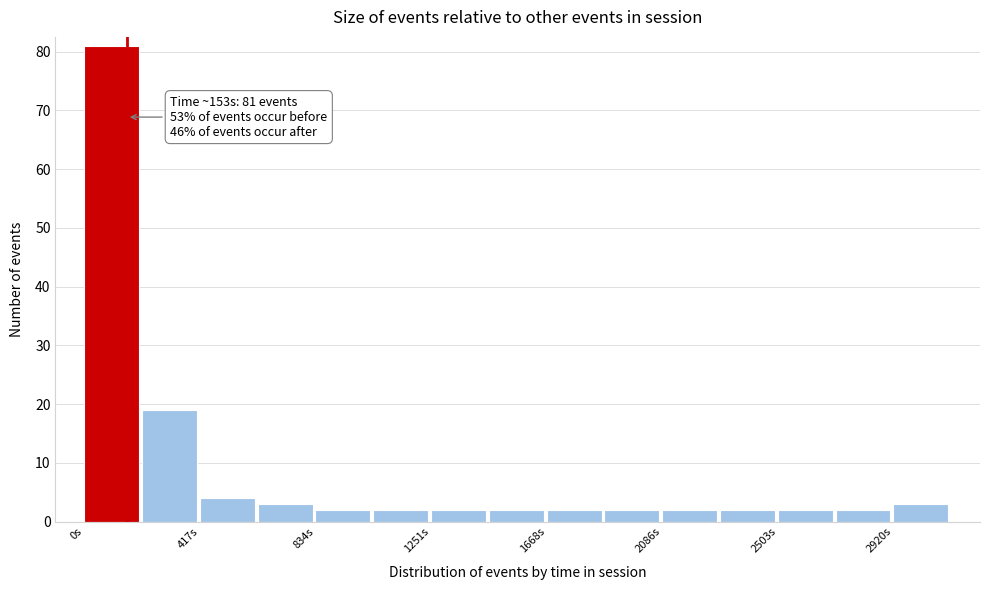

Over which range of the x-axis is the bar tallest?

0 to 200